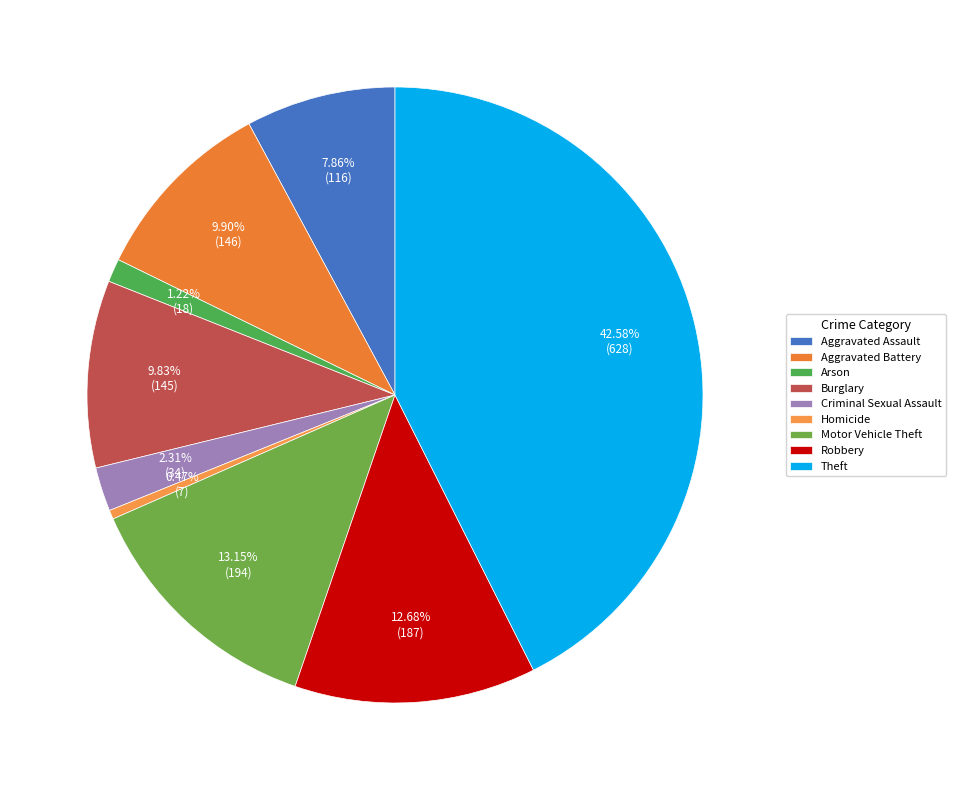

Count the number of slices in the pie.

9